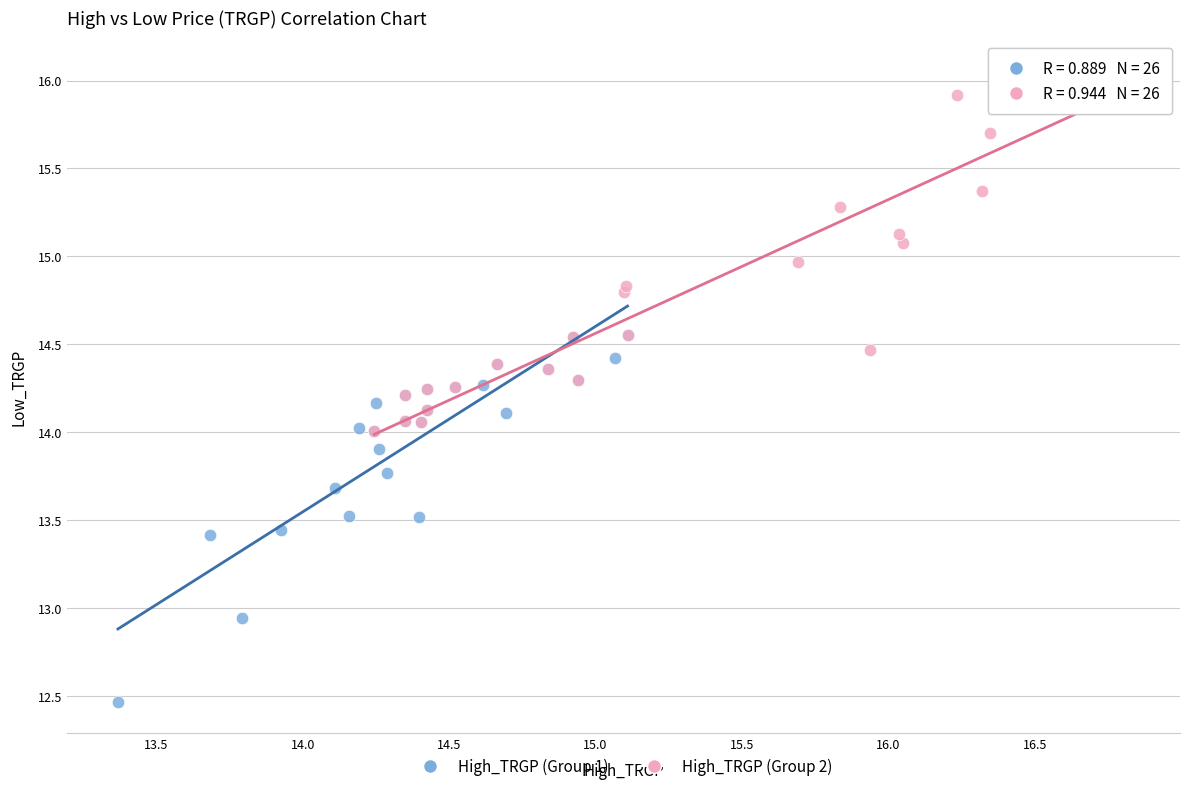

Which series reaches the maximum Y coordinate?

High_TRGP (Group 2)